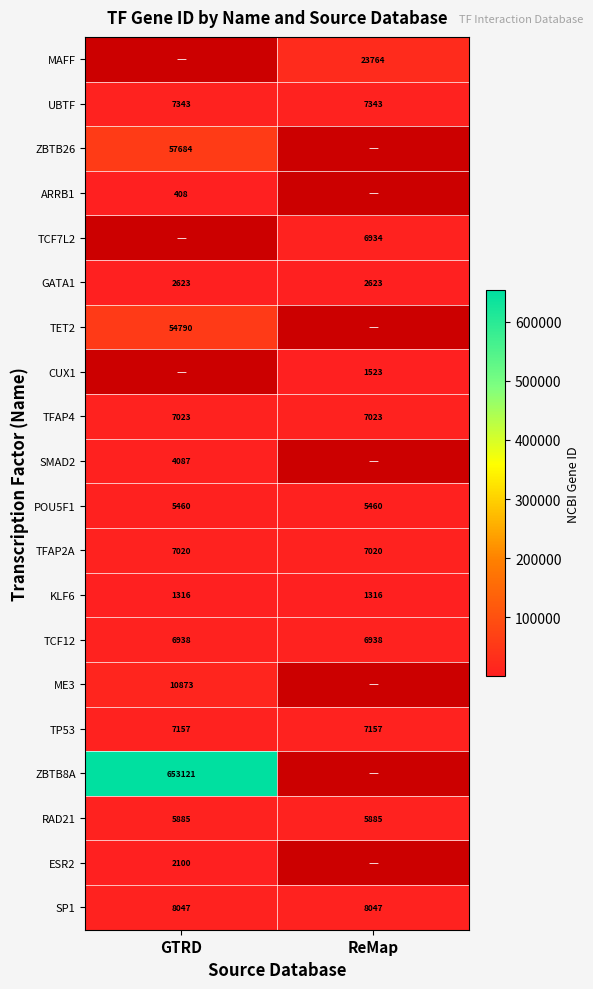

Which has a higher value, GTRD or ReMap?

ReMap